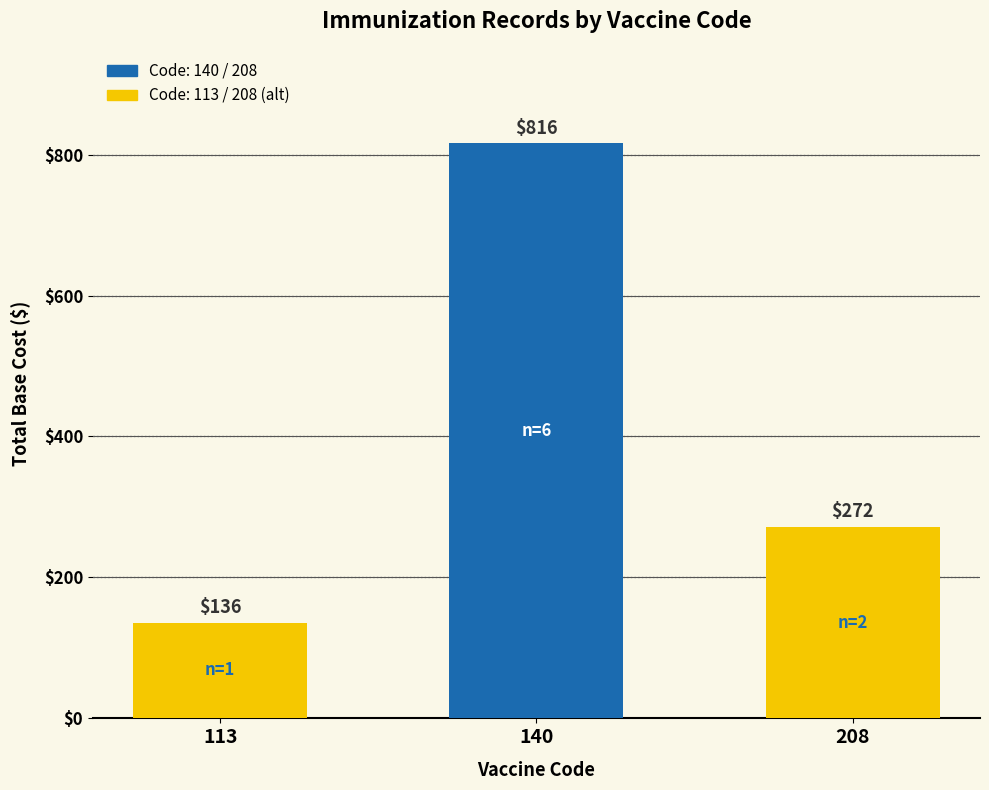

What is the difference between the values at 140 and 208?

544